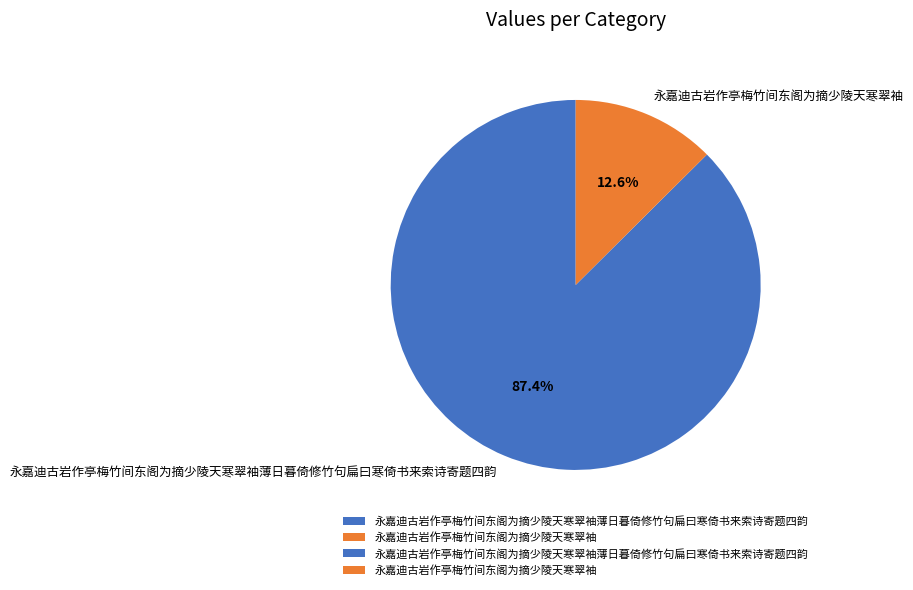

How much of the chart is everything except 永嘉迪古岩作亭梅竹间东阁为摘少陵天寒翠袖薄日暮倚修竹句扁曰寒倚书来索诗寄题四韵?

12.6%